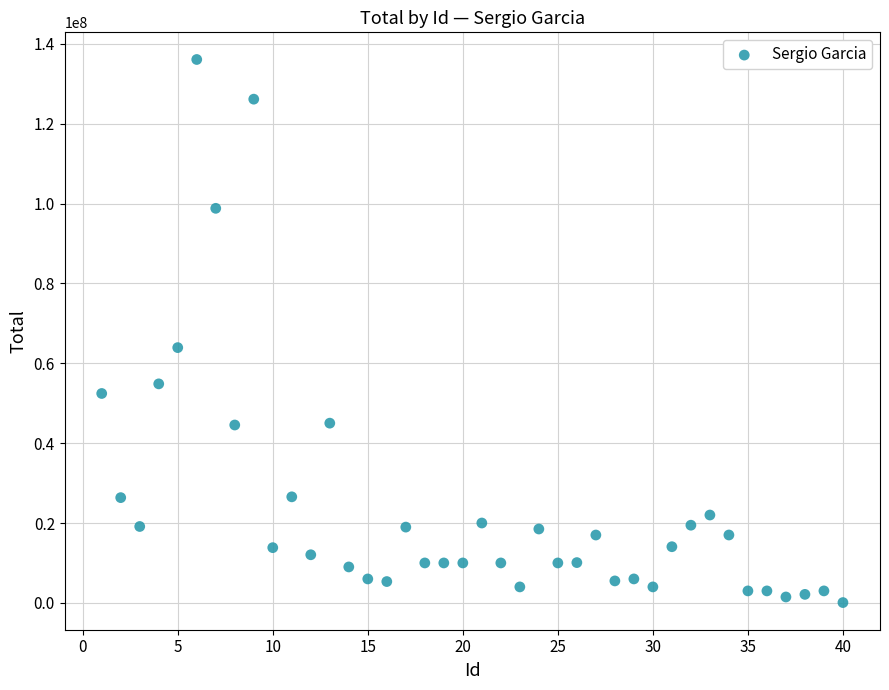

What Y value in the scatter plot is closest to 68070000?

63918000